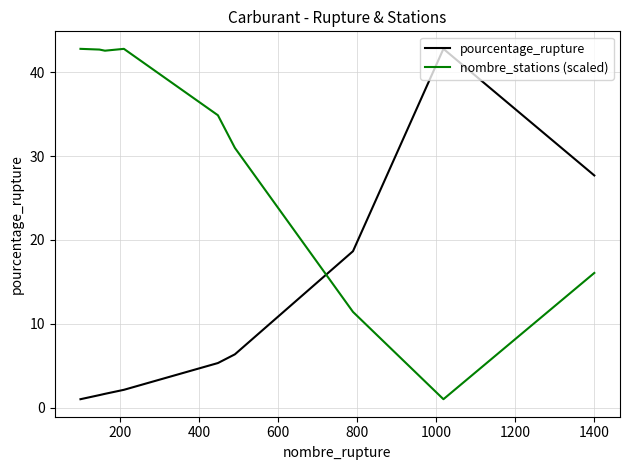

What are all the series names shown in the legend?

pourcentage_rupture, nombre_stations (scaled)